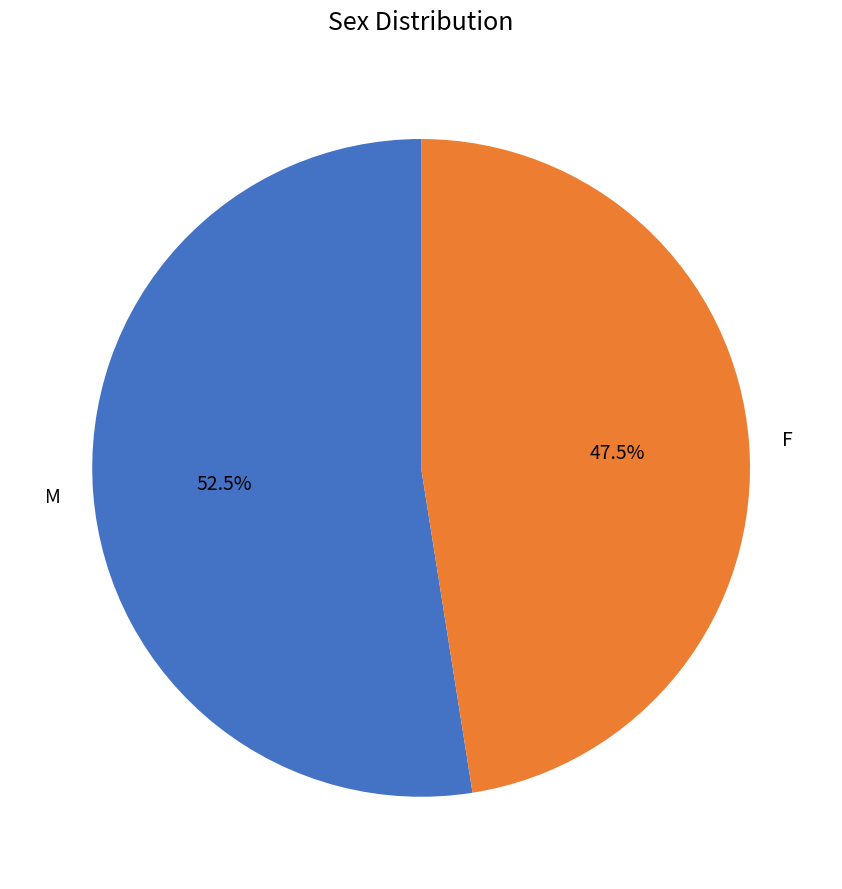

How many slices are in this pie chart?

2